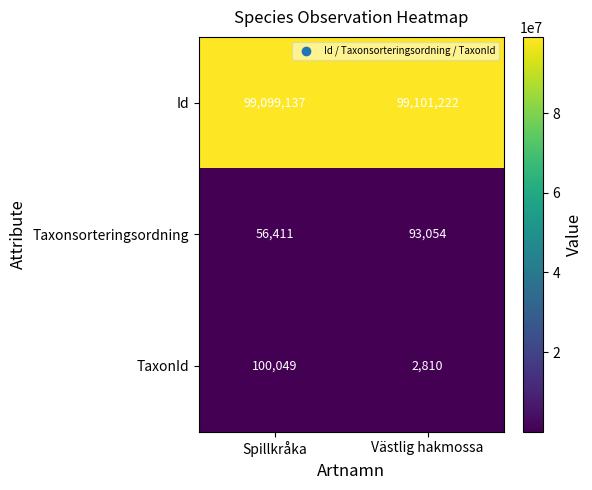

Which series has the largest total across all categories?

Id